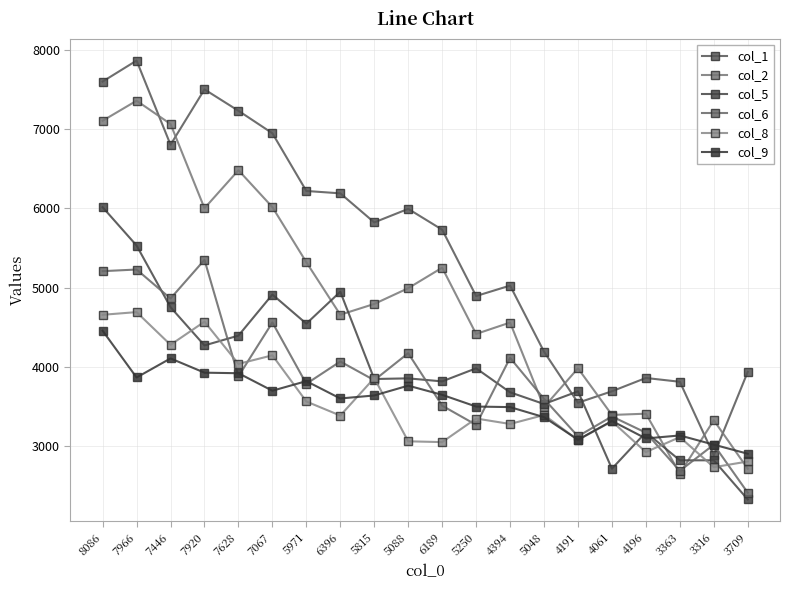

What is the approximate value of col_9 at 6189?

3646